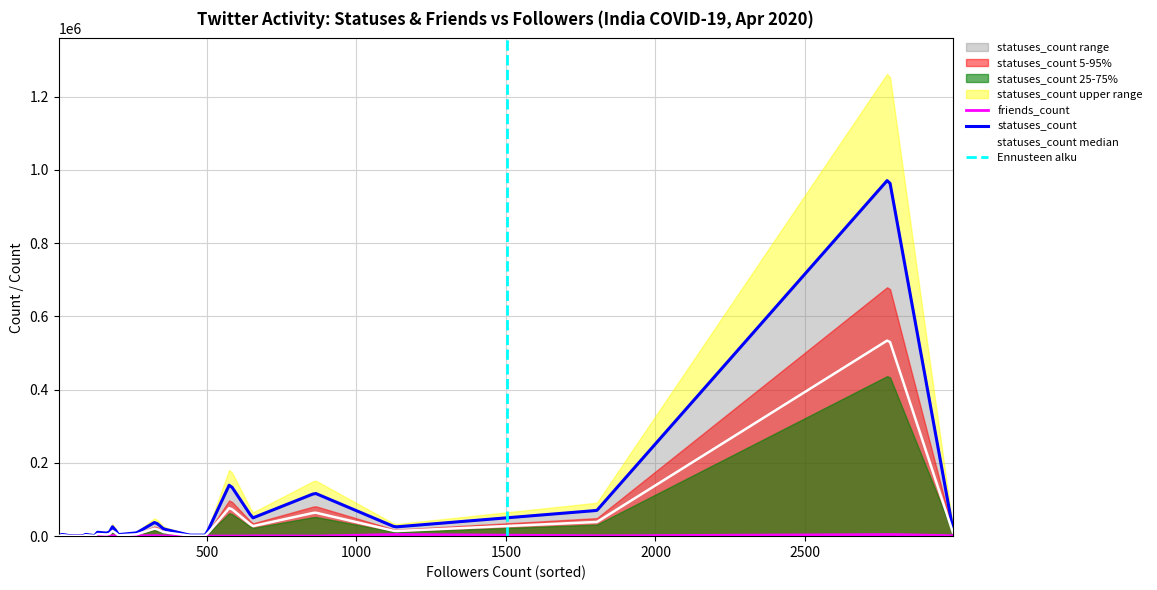

The value of friends_count at 0 is 710. True or false?

False